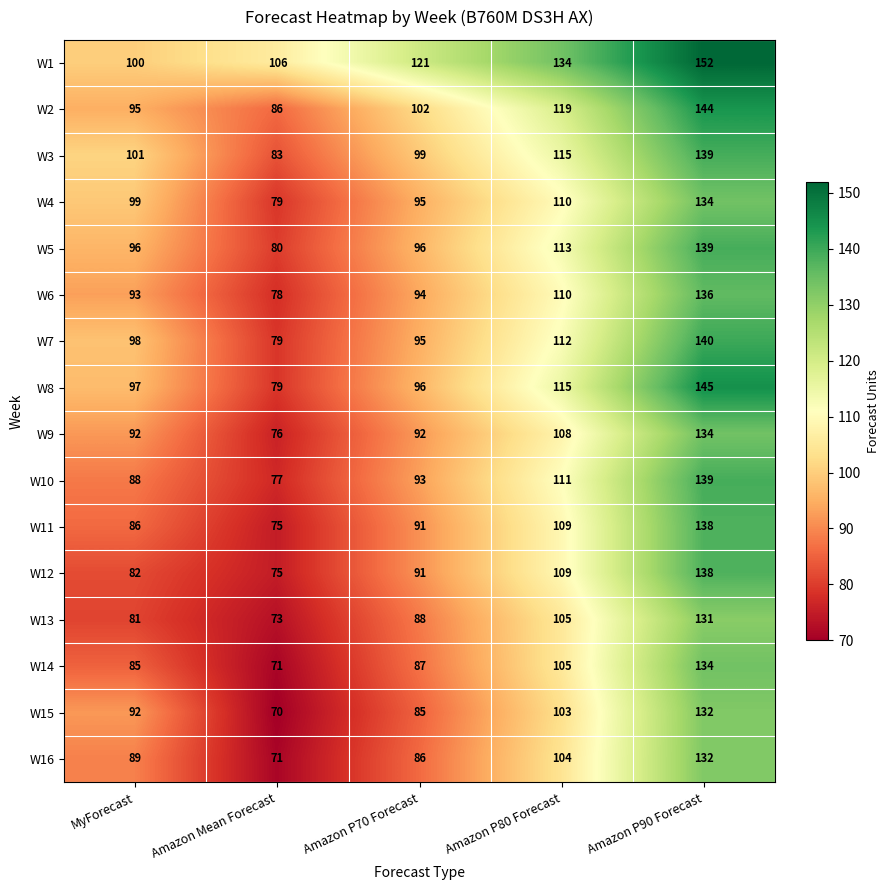

Rank the categories by W6 value from highest to lowest.

Amazon P90 Forecast, Amazon P80 Forecast, Amazon P70 Forecast, MyForecast, Amazon Mean Forecast